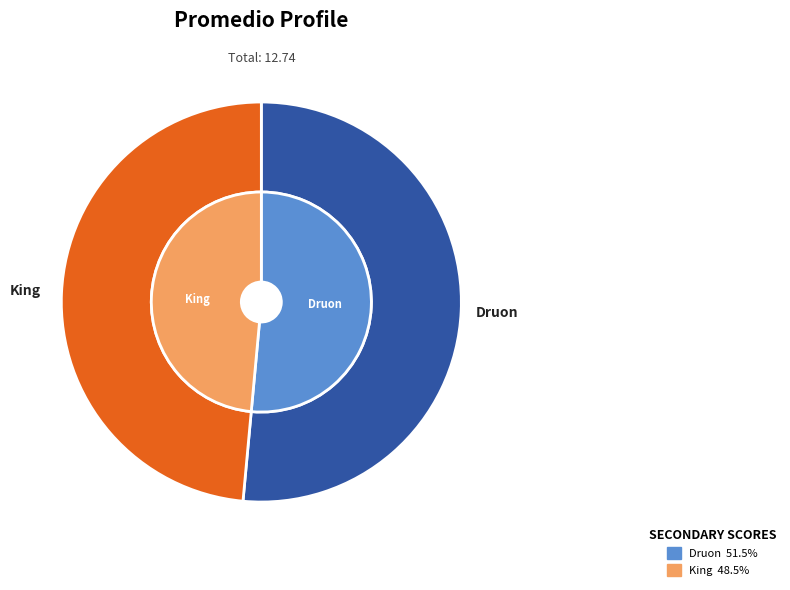

Which category accounts for the majority?

Druon